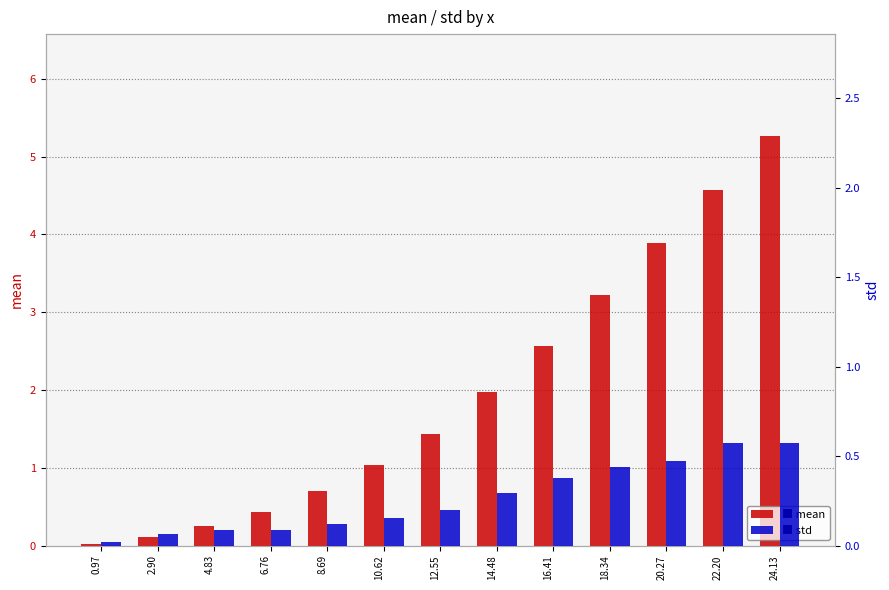

List the series in order of their peak value, highest first.

mean, std